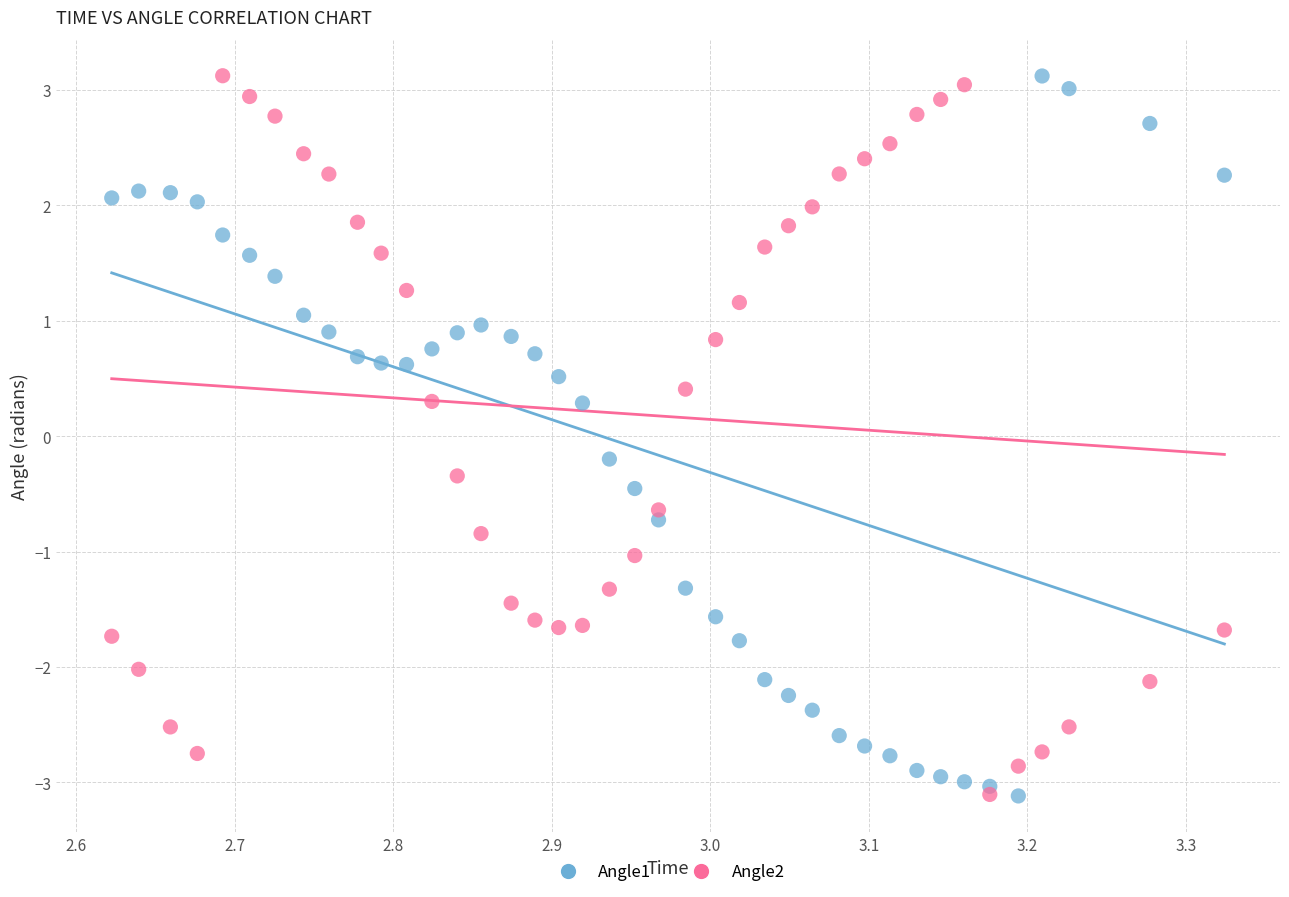

What is the X range (max minus min) for the scatter plot?

0.7